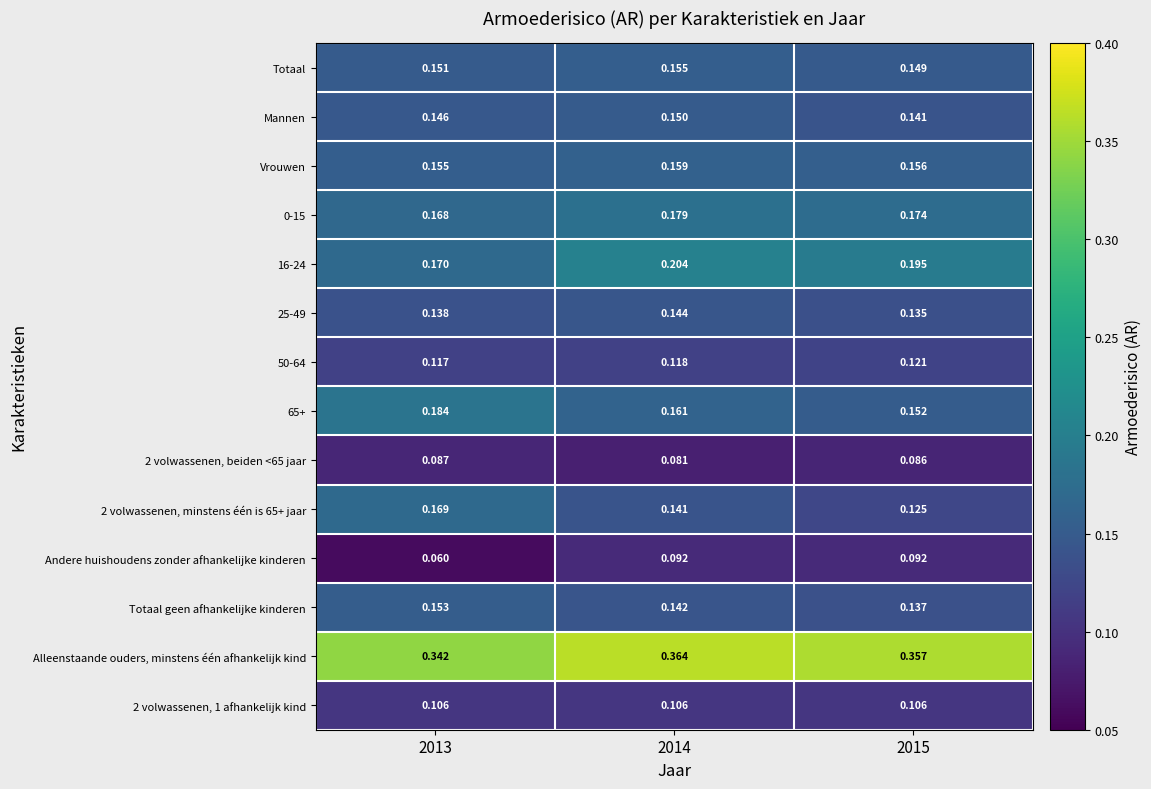

Rank the series at 2013 from highest to lowest value.

Alleenstaande ouders, minstens één afhankelijk kind, 65+, 16-24, 2 volwassenen, minstens één is 65+ jaar, 0-15, Vrouwen, Totaal geen afhankelijke kinderen, Totaal, Mannen, 25-49, 50-64, 2 volwassenen, 1 afhankelijk kind, 2 volwassenen, beiden <65 jaar, Andere huishoudens zonder afhankelijke kinderen